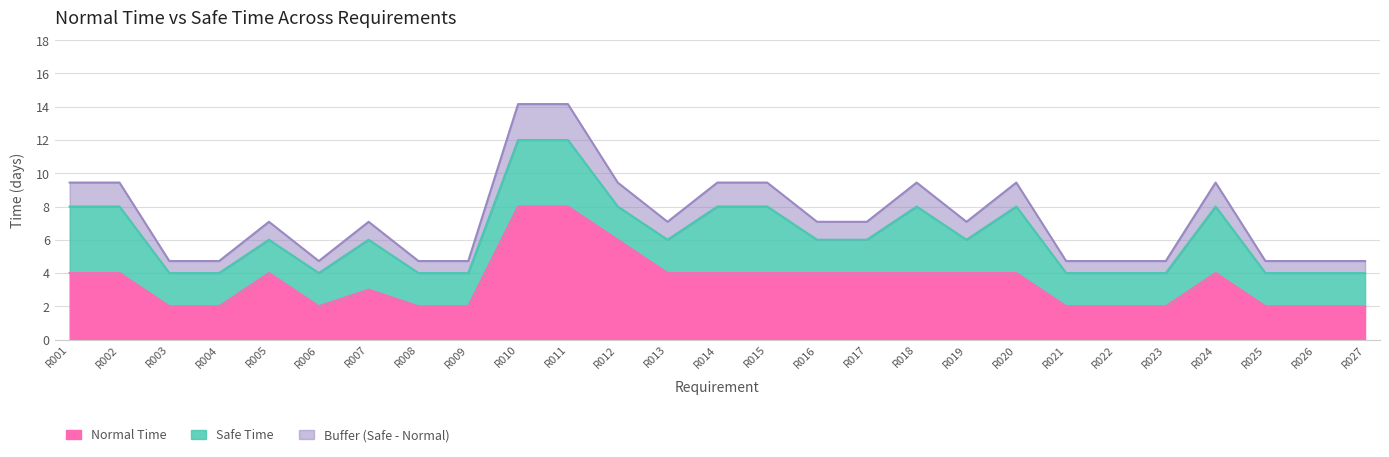

The value of Normal Time at R008 is 3.0. True or false?

False